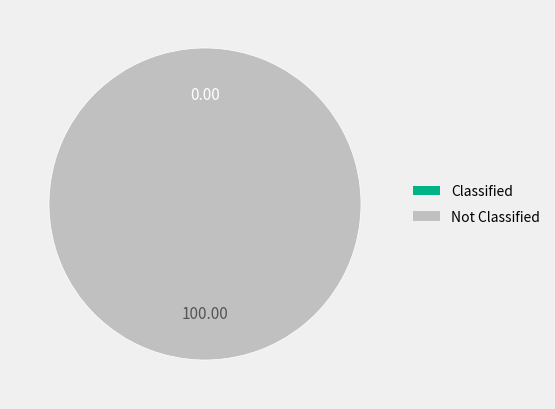

To the nearest percent, what is the difference between the largest and smallest slice percentages?

100%